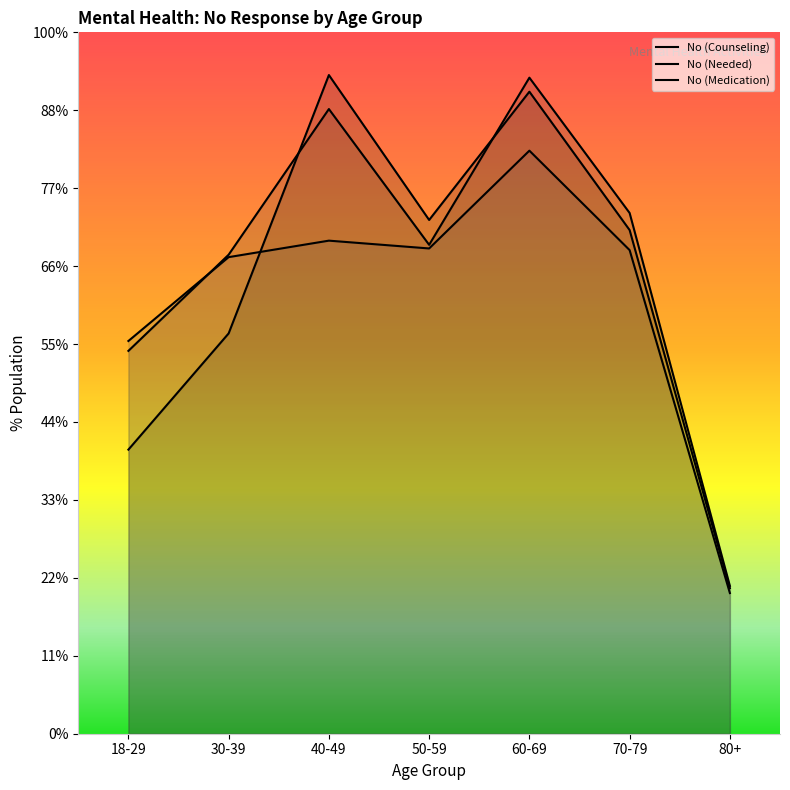

True or false: No (Needed) and No (Medication) cross at least once.

True